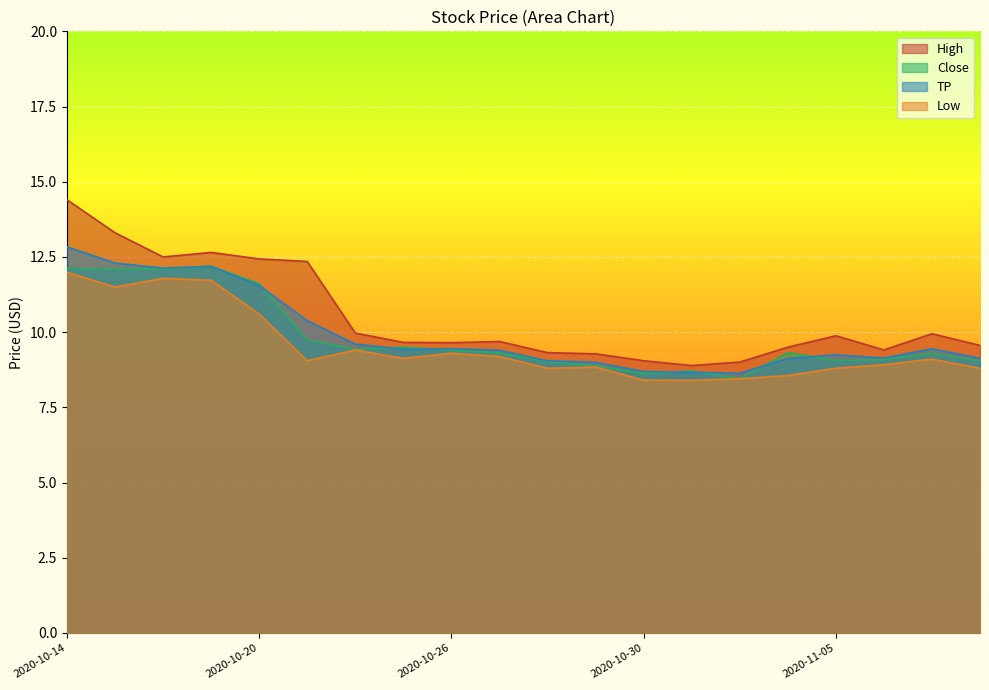

What is the smallest value displayed?

8.4